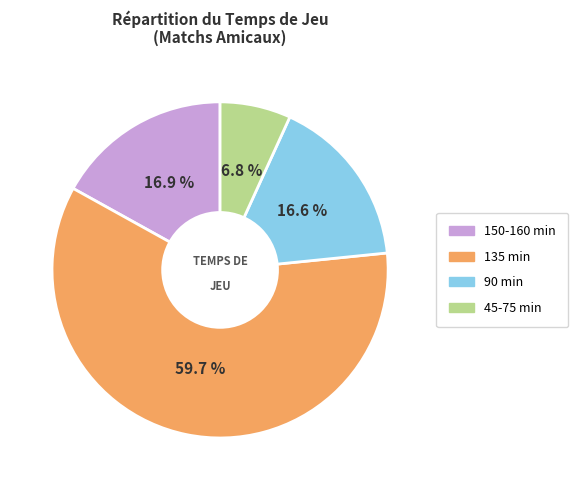

Does any single category account for the majority?

Yes